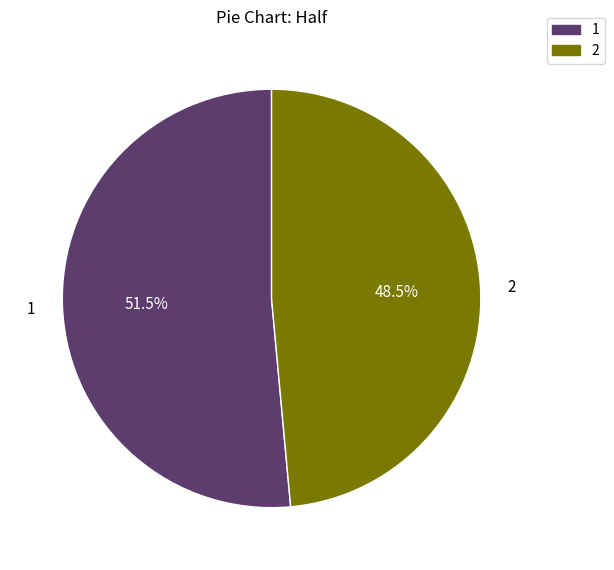

Which category has the biggest portion of the pie?

1